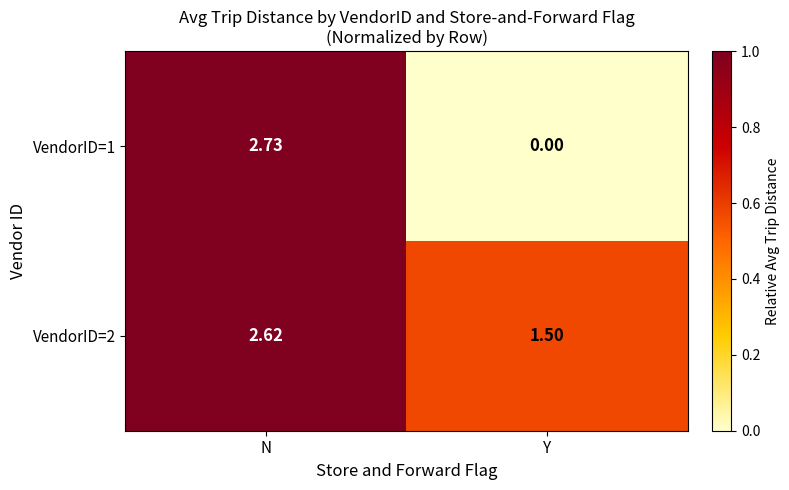

List the labels in order of VendorID=2 value, smallest first.

Y, N